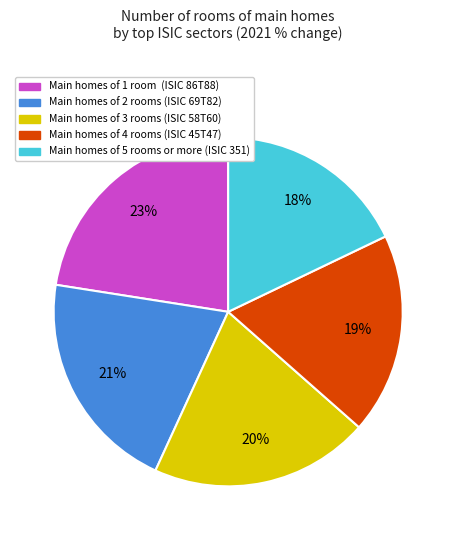

Does any single category account for the majority?

No